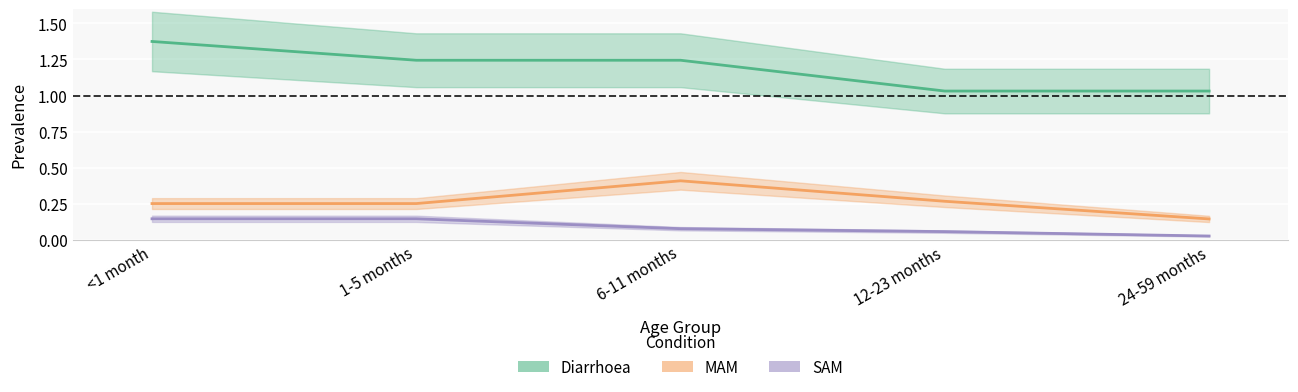

Where is the first local maximum for MAM?

6-11 months